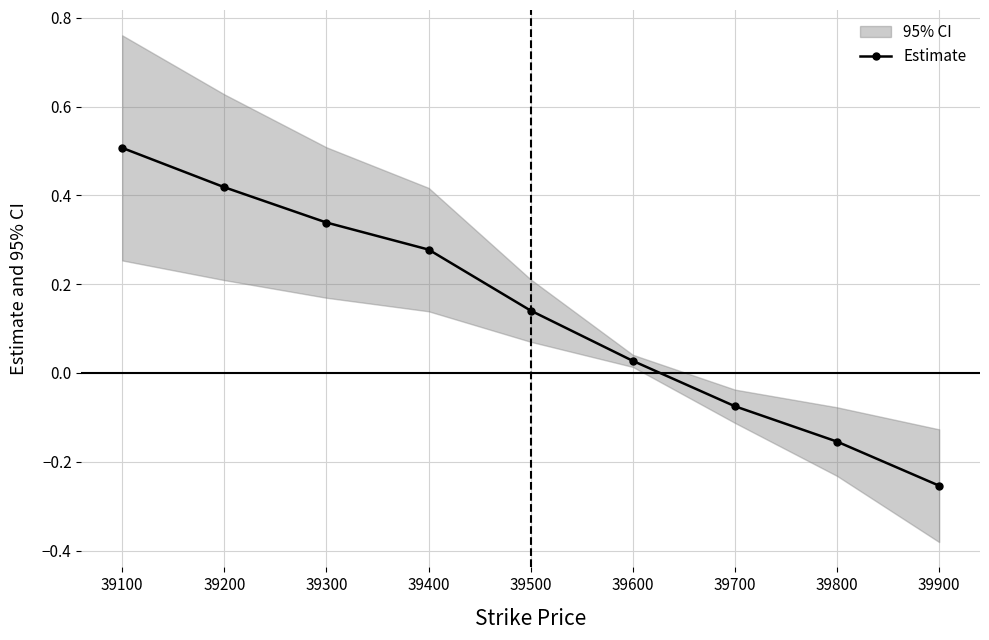

What is the maximum value shown in the chart?

0.5